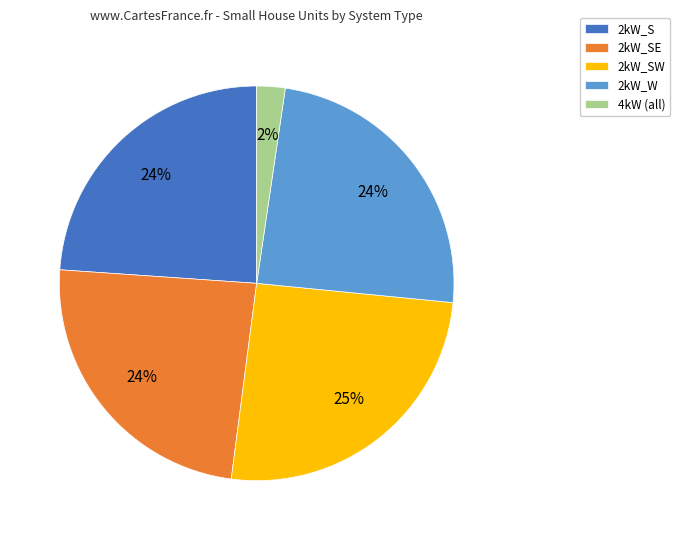

To the nearest percent, what is the combined percentage of 4kW (all) and 2kW_SE?

26%